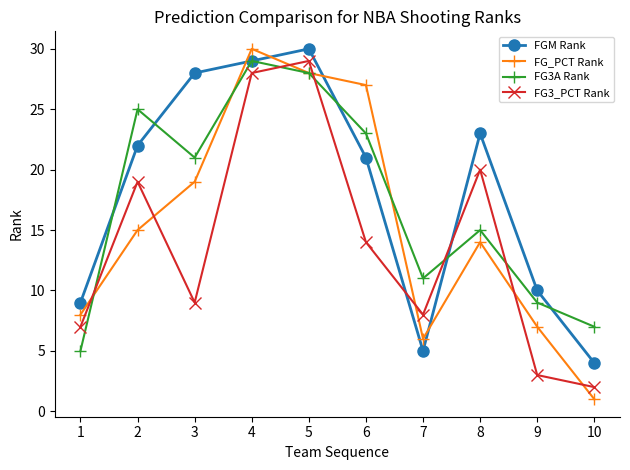

What is the spread (max minus min) of values at 5?

2